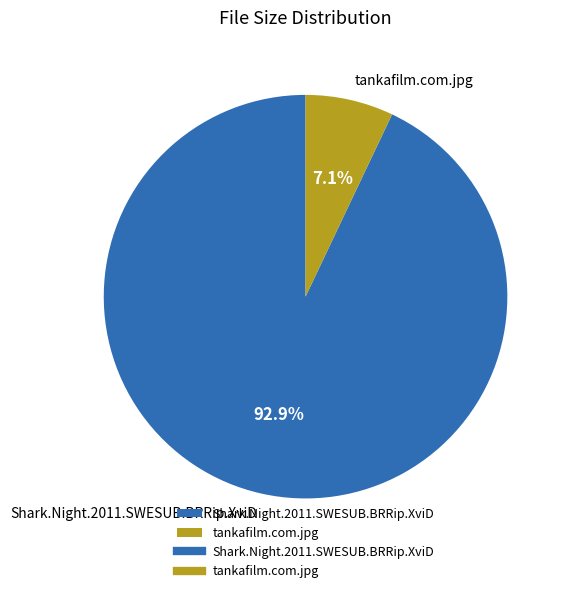

Which slice is the largest?

Shark.Night.2011.SWESUB.BRRip.XviD